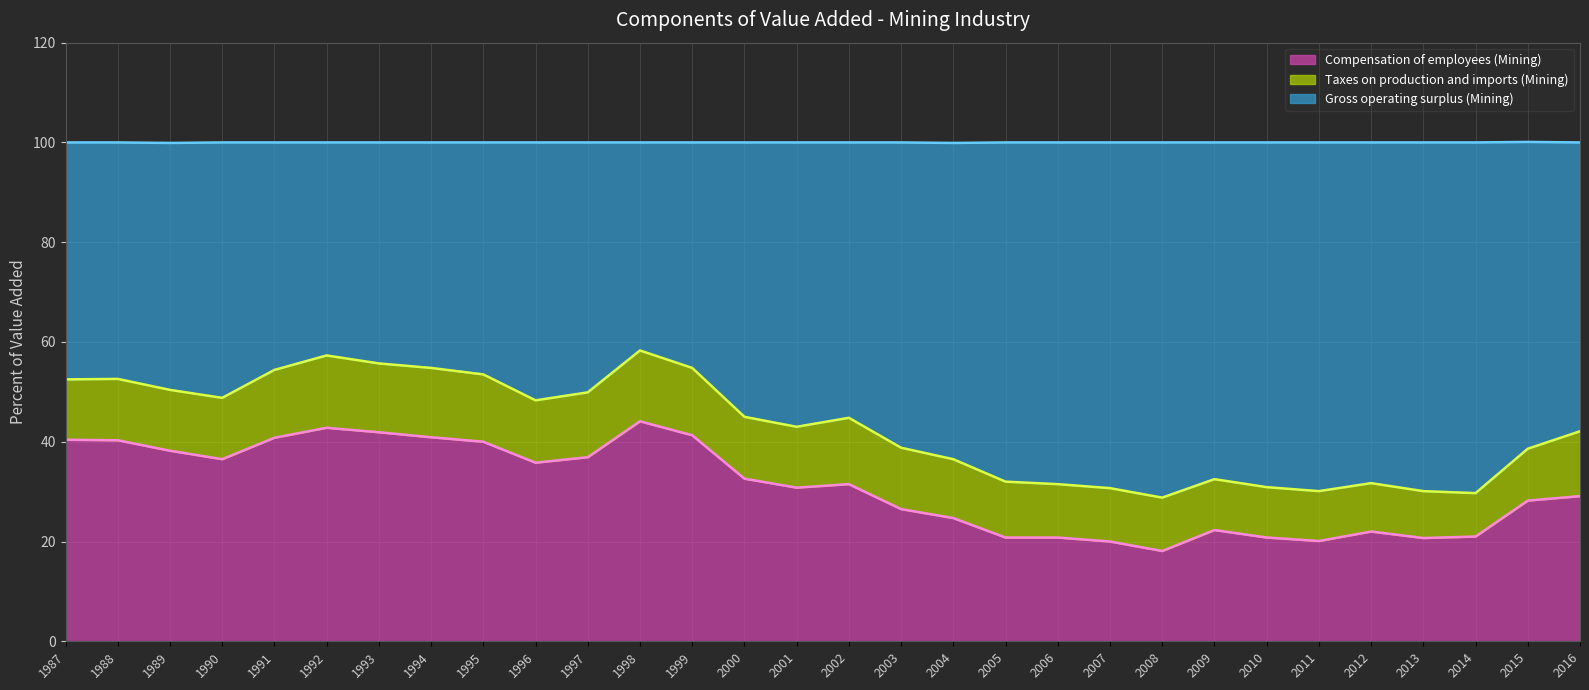

What is the highest value of the Compensation of employees (Mining) series?

44.1